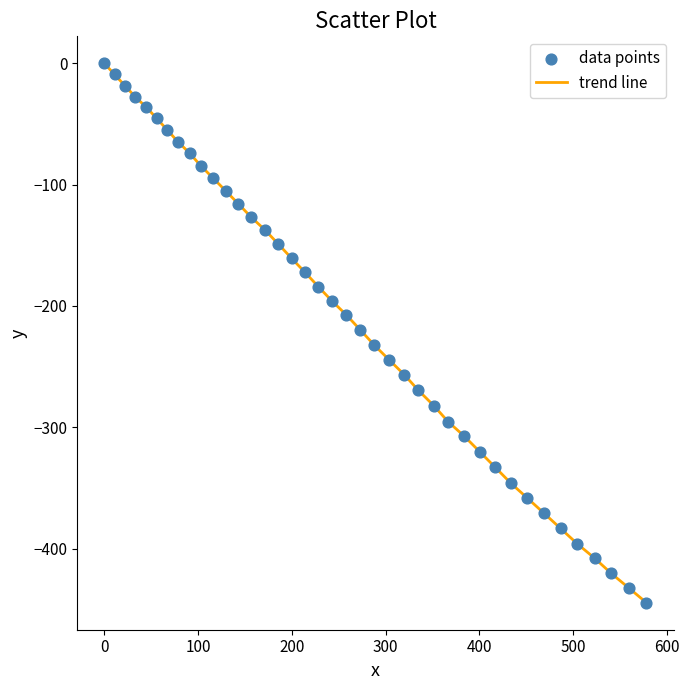

What is the smallest value displayed?

-444.7